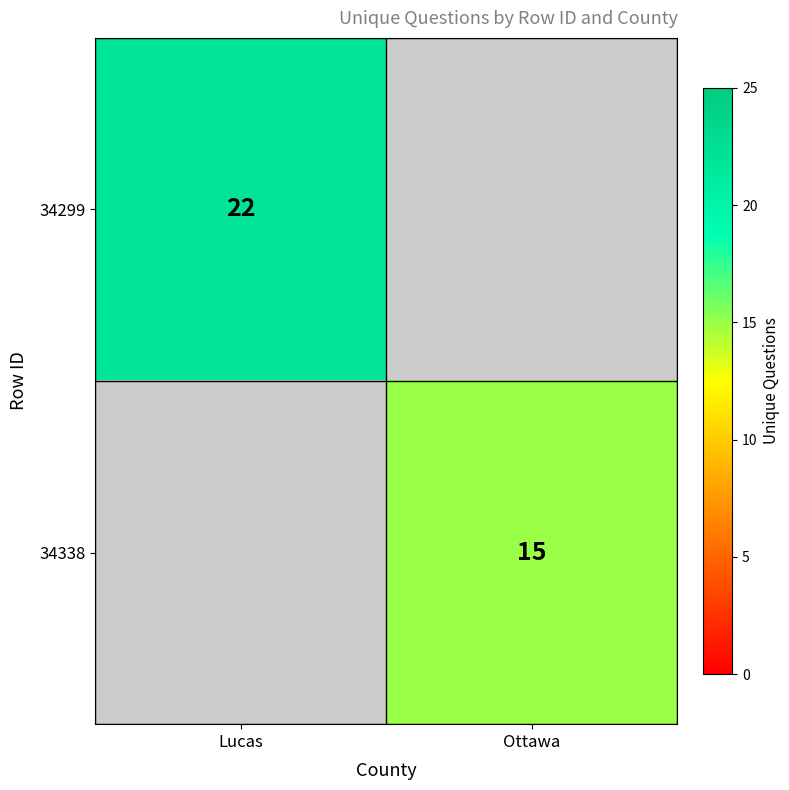

True or false: 34299 has a value of 14 at Lucas.

False